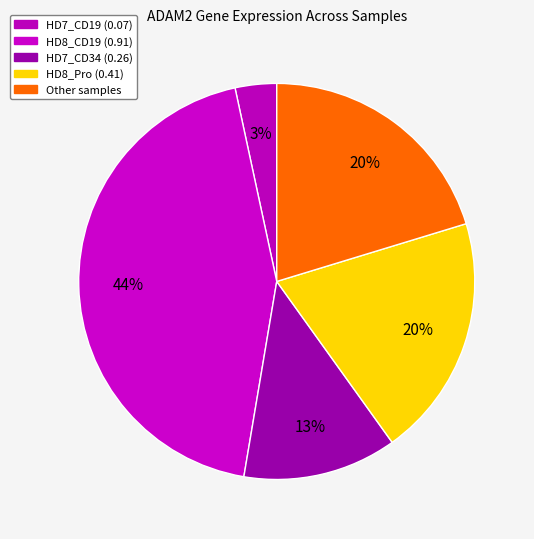

What is the largest slice in the pie chart?

HD8_CD19 (0.91)